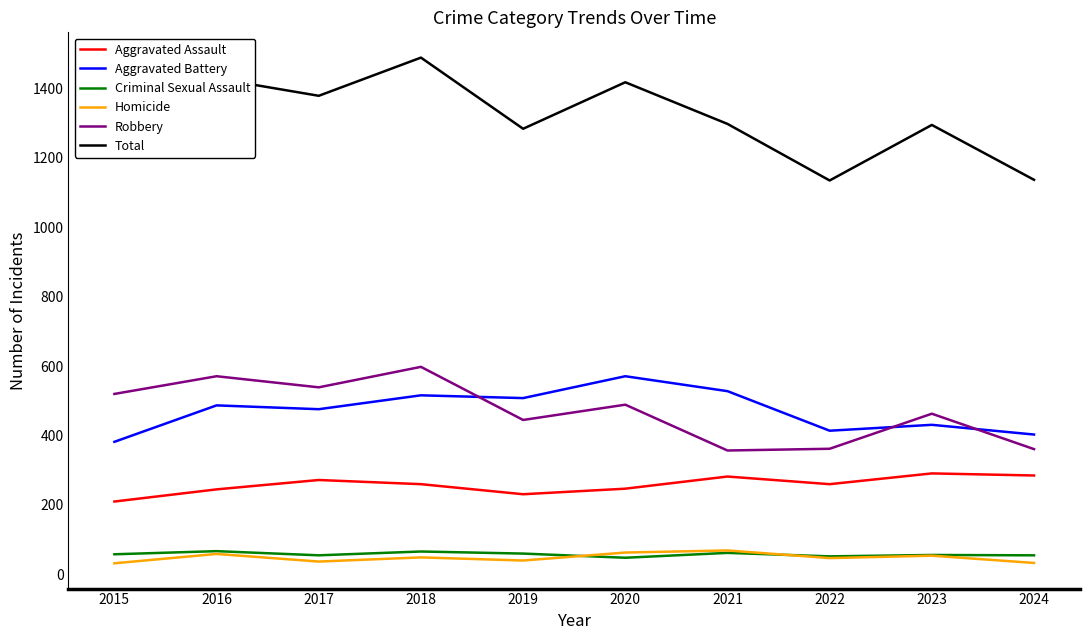

True or false: Aggravated Assault has a value of 245 at 2016.

True